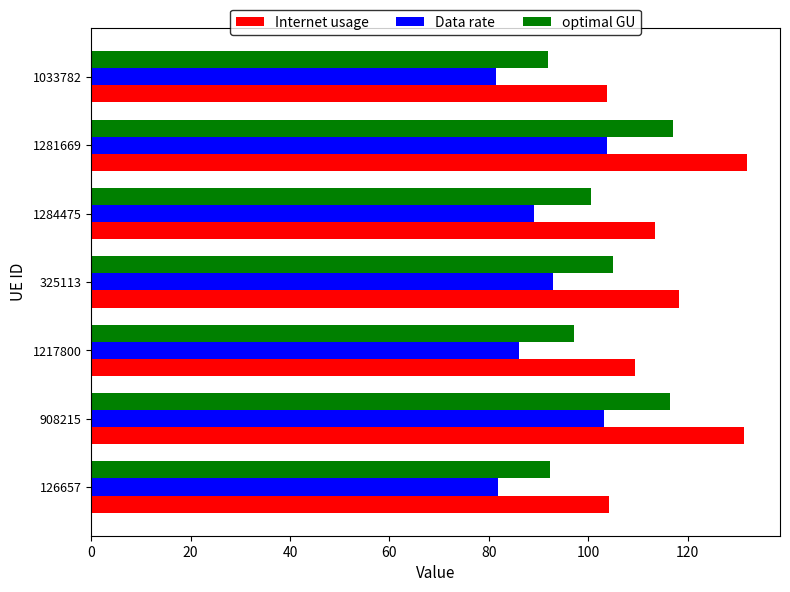

How many data points does each series have?

7